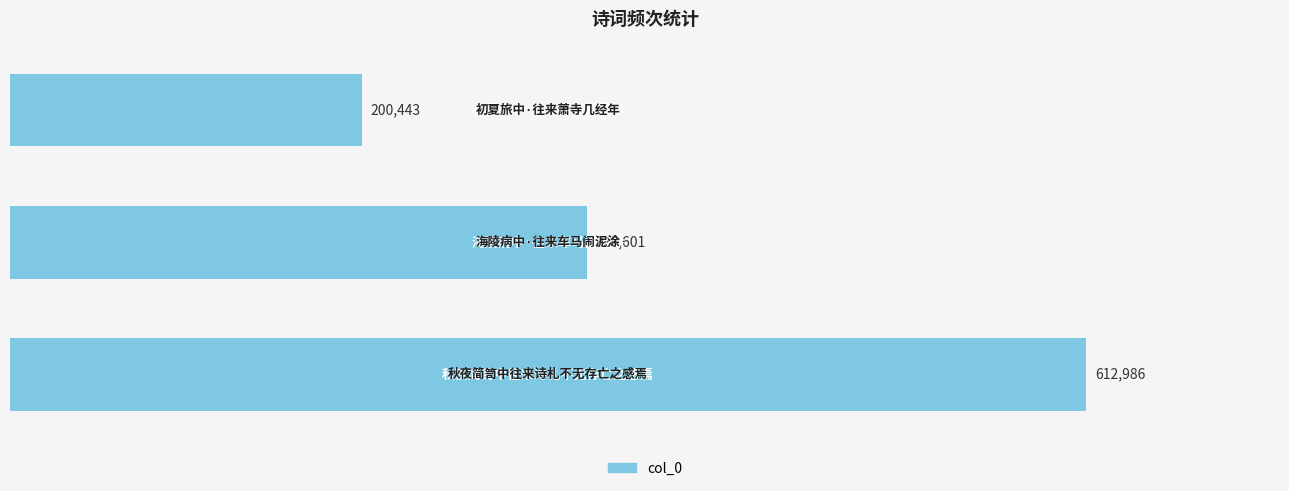

What is the smallest value displayed?

200443